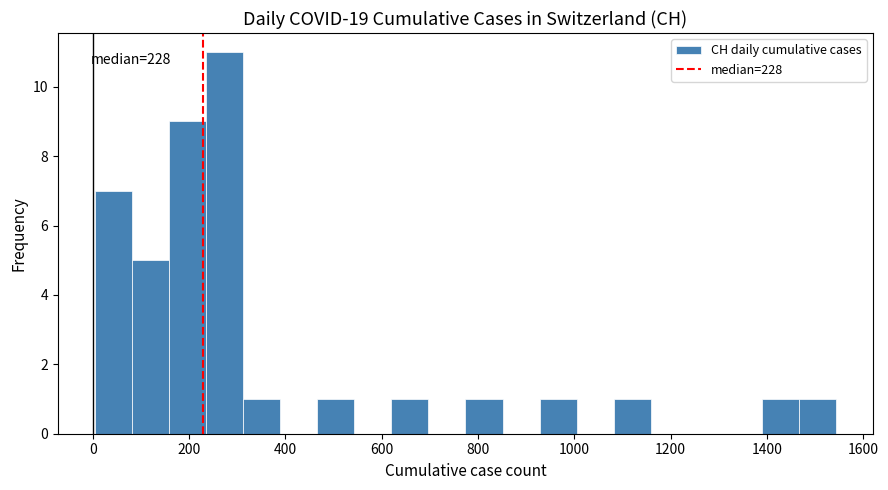

Around what value on the x-axis is the tallest bar? Give the approximate position of its centre, as read against the axis.

280